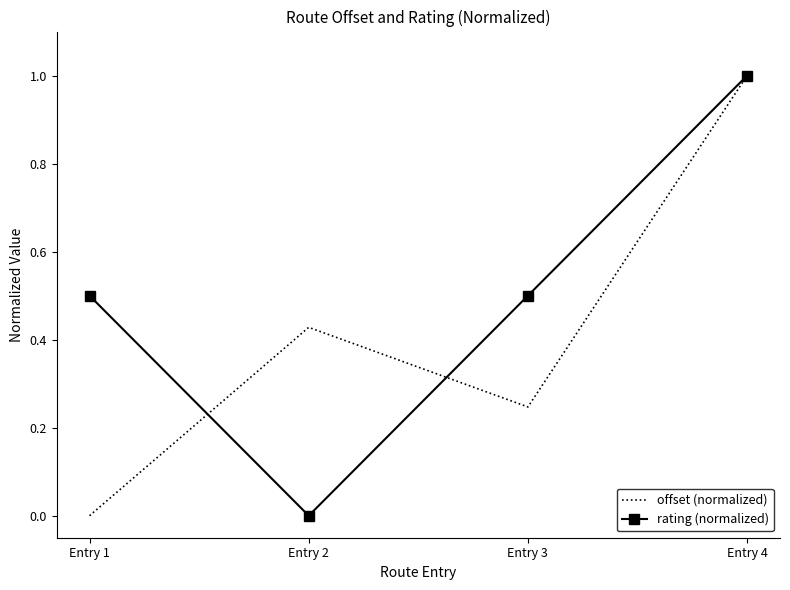

How many categories are shown in the chart?

4